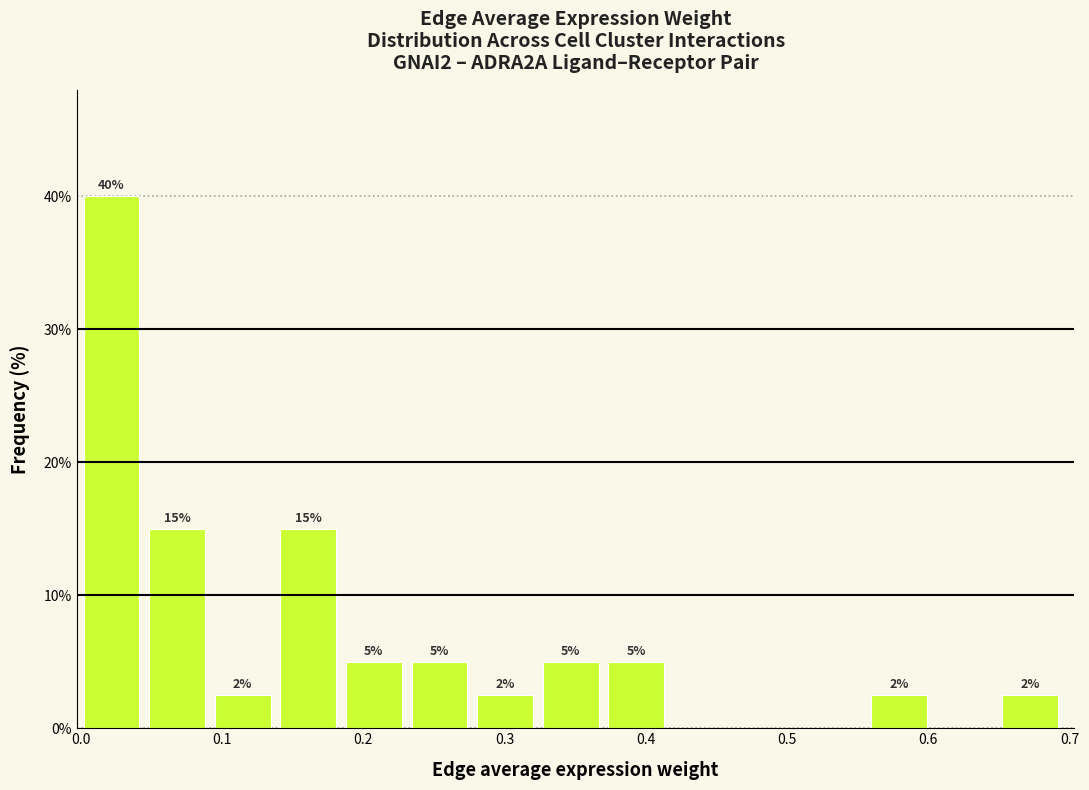

Over which range of the x-axis is the bar tallest?

0.00 to 0.05